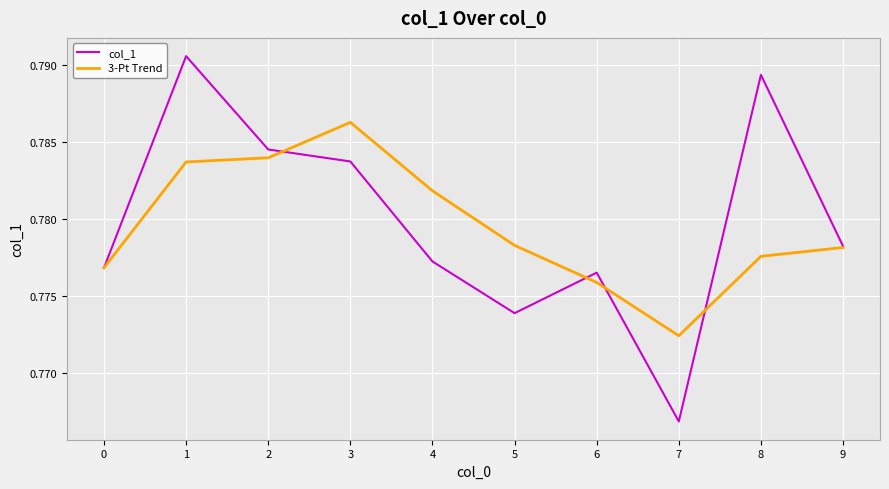

Does the chart have visible grid lines?

Yes